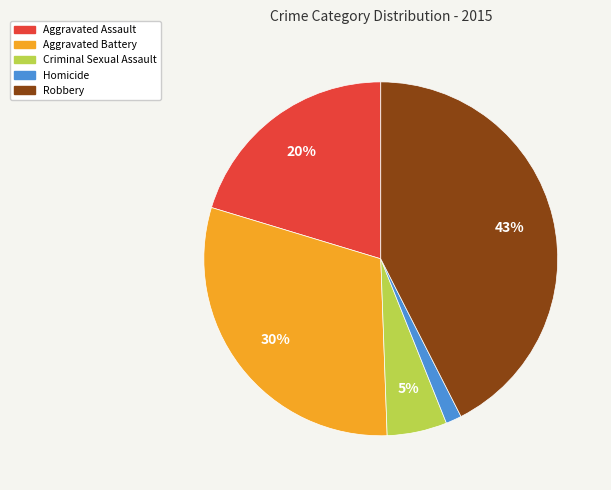

The Criminal Sexual Assault slice represents 5% of the pie. True or false?

True